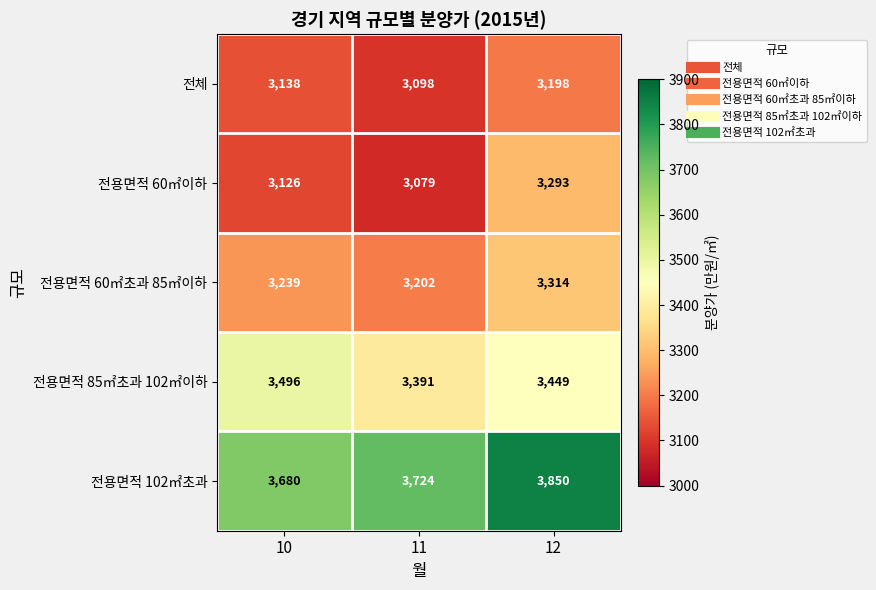

True or false: 전용면적 60㎡이하 has a value of 1765 at 10.

False